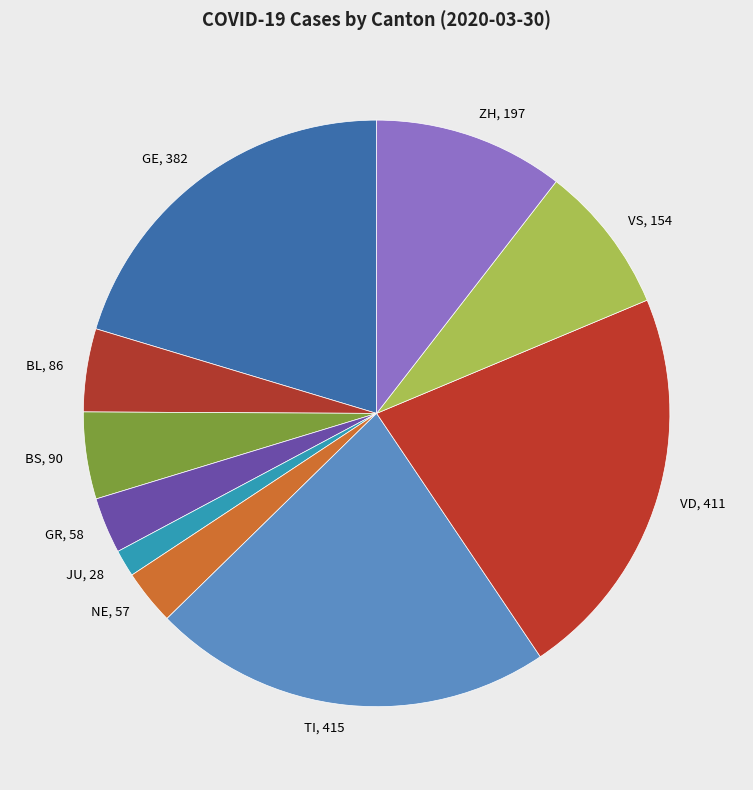

Do GR and TI together represent more than half of the pie?

No